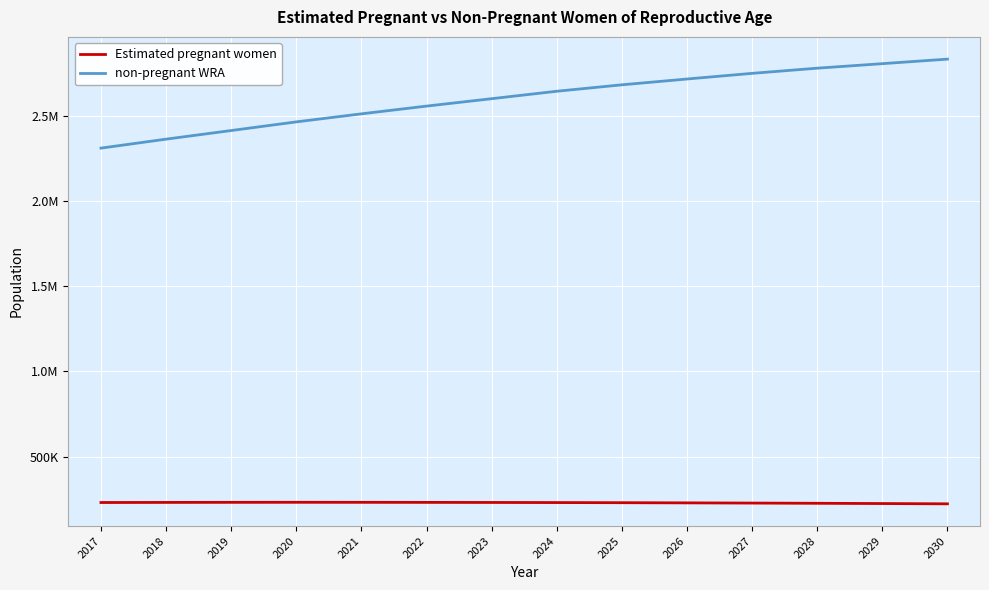

Which series changed the most between 2023 and 2024?

non-pregnant WRA